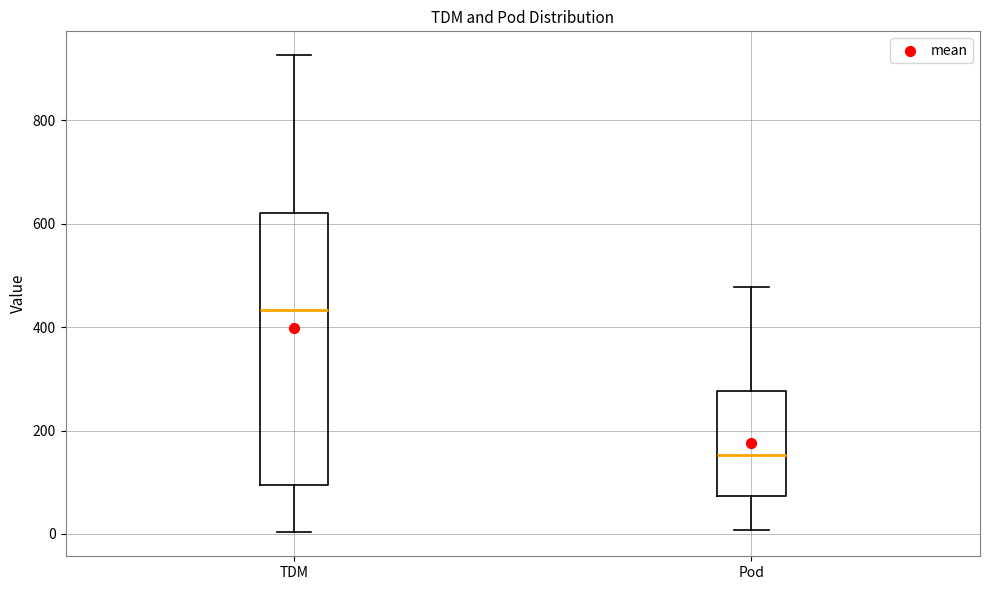

Where is the lower edge of the box for TDM on the y-axis? The values are not printed on the chart, so give them approximately, as read against the axis.

100